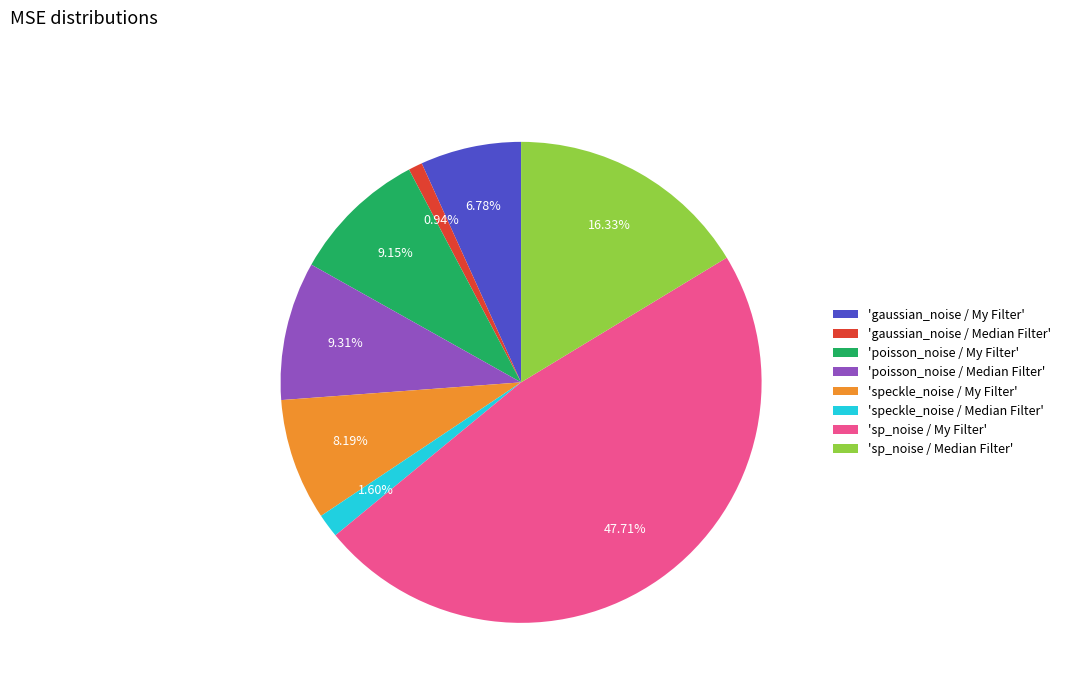

Is there a majority slice in this chart?

No